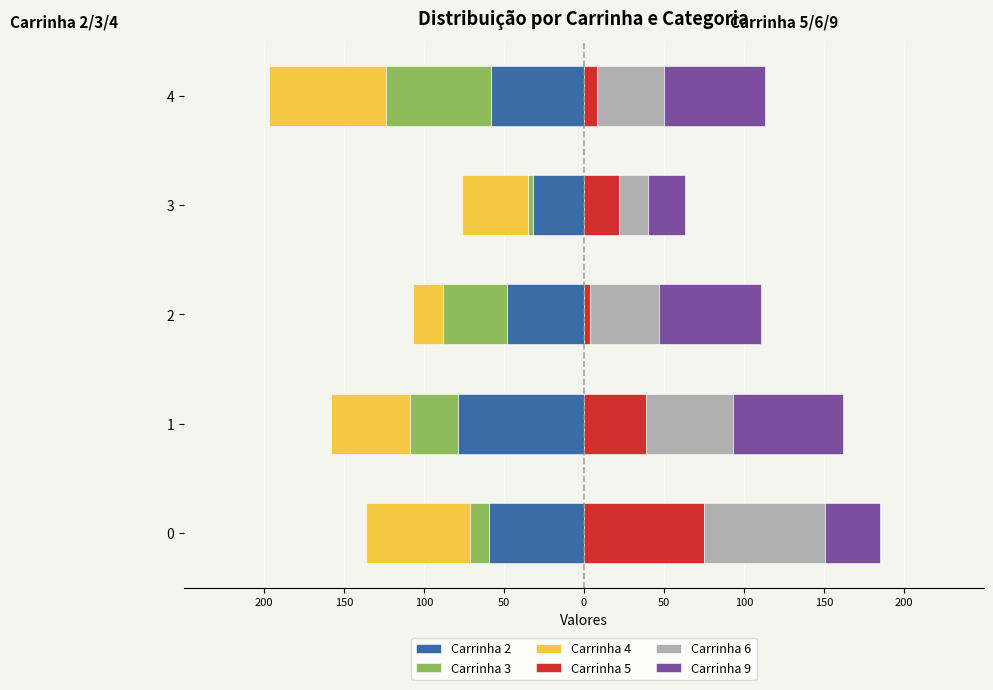

What are all the series names shown in the legend?

Carrinha 2, Carrinha 3, Carrinha 4, Carrinha 5, Carrinha 6, Carrinha 9